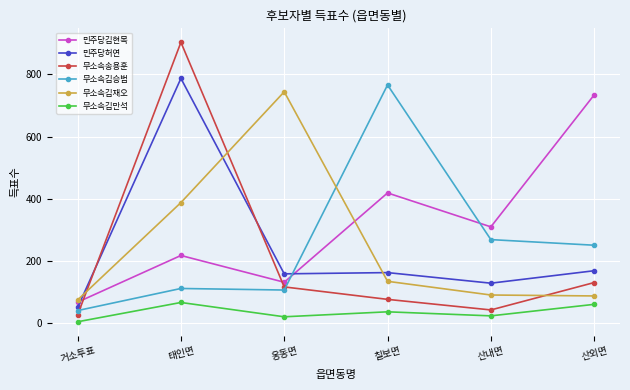

The value of 무소속김재오 at 산외면 is 88. True or false?

True